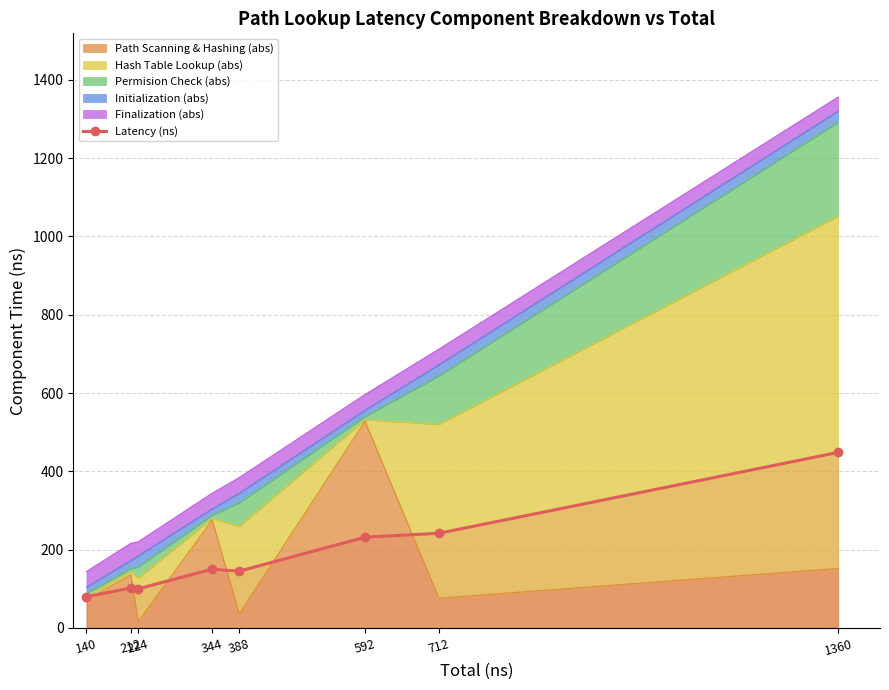

At which category does the chart reach its minimum across all series?

140